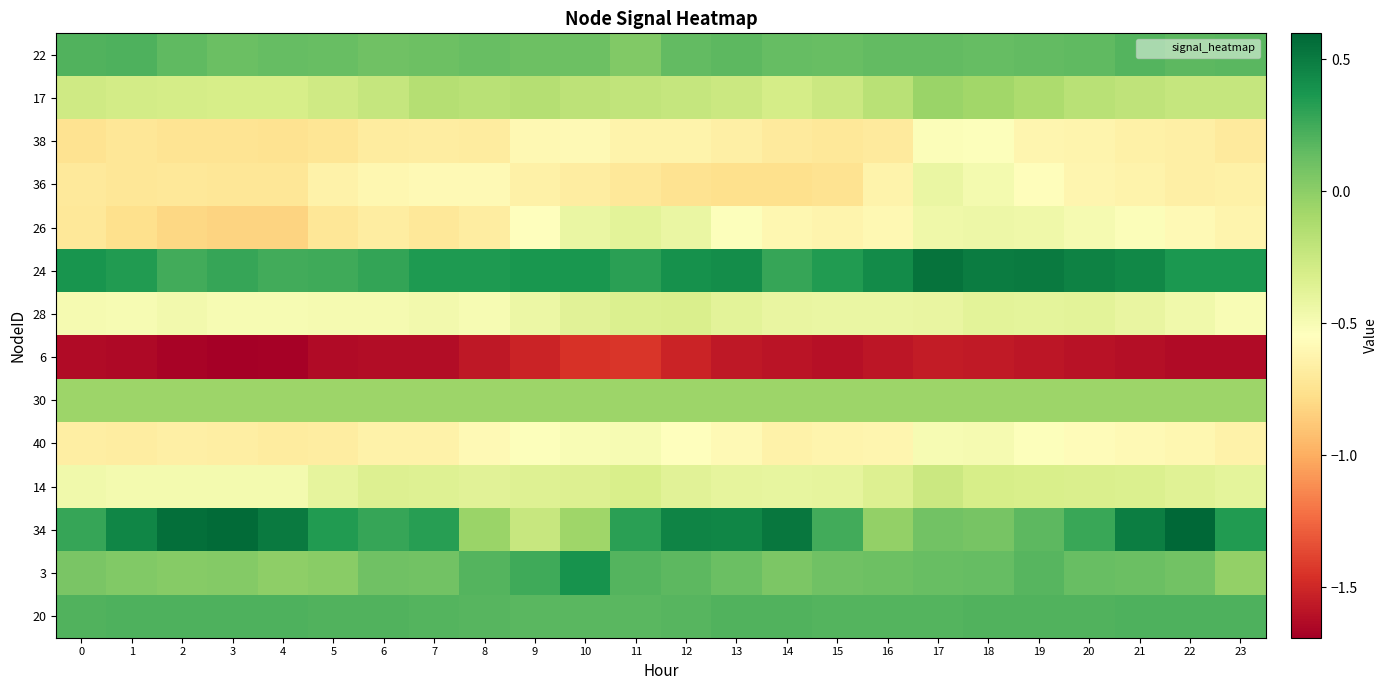

Which label corresponds to the largest value in the chart?

22